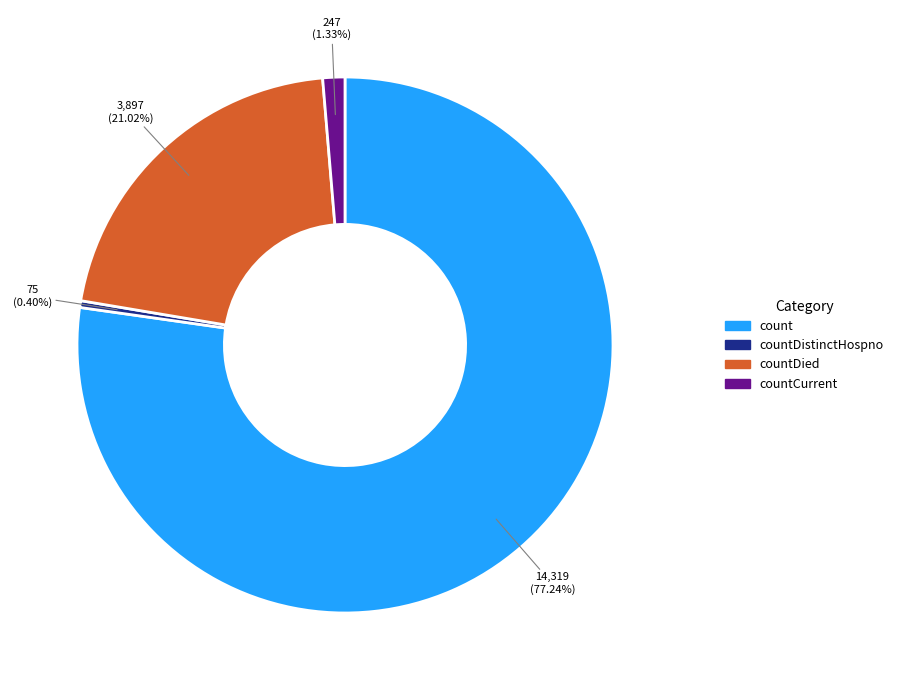

Is there a majority slice in this chart?

Yes